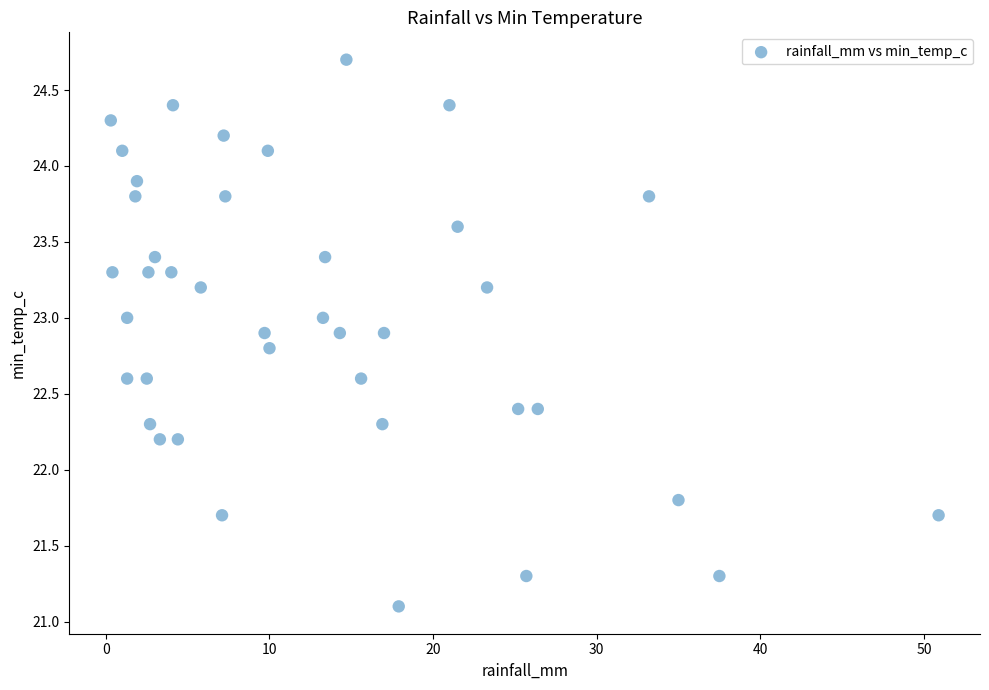

What is the range of Y values (max minus min)?

3.6